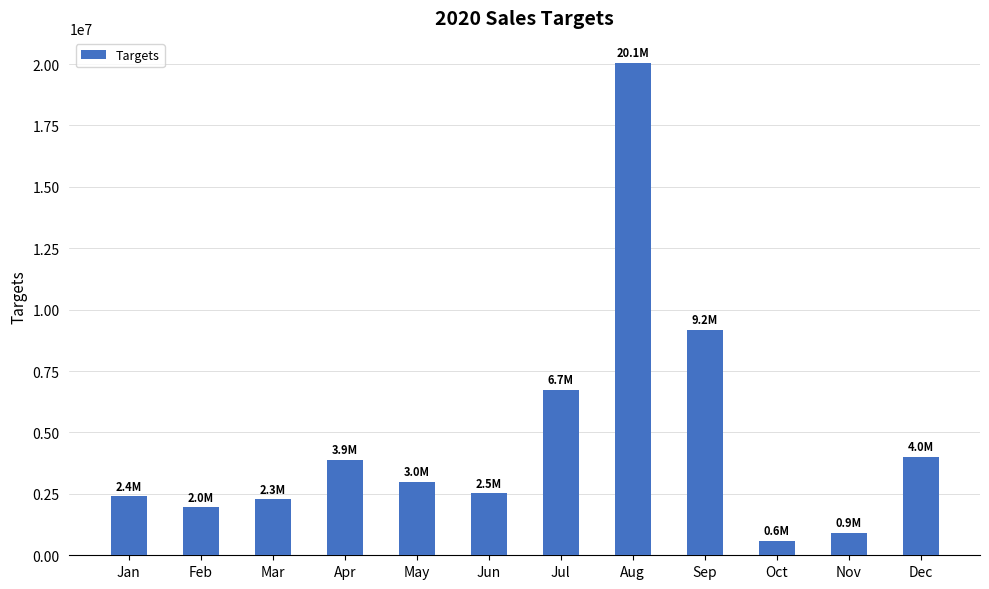

Where does the data first go above 2988832?

Apr